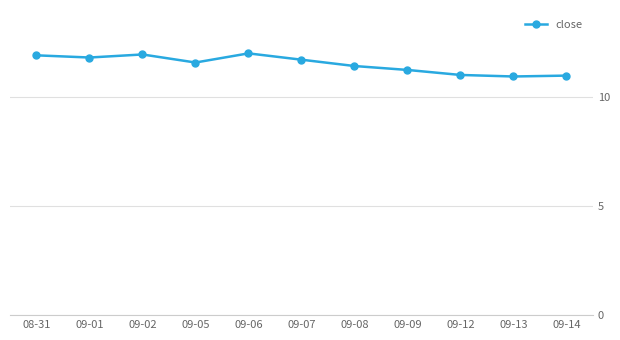

Approximately how many times larger is the value at 09-08 compared to 09-01?

1.0